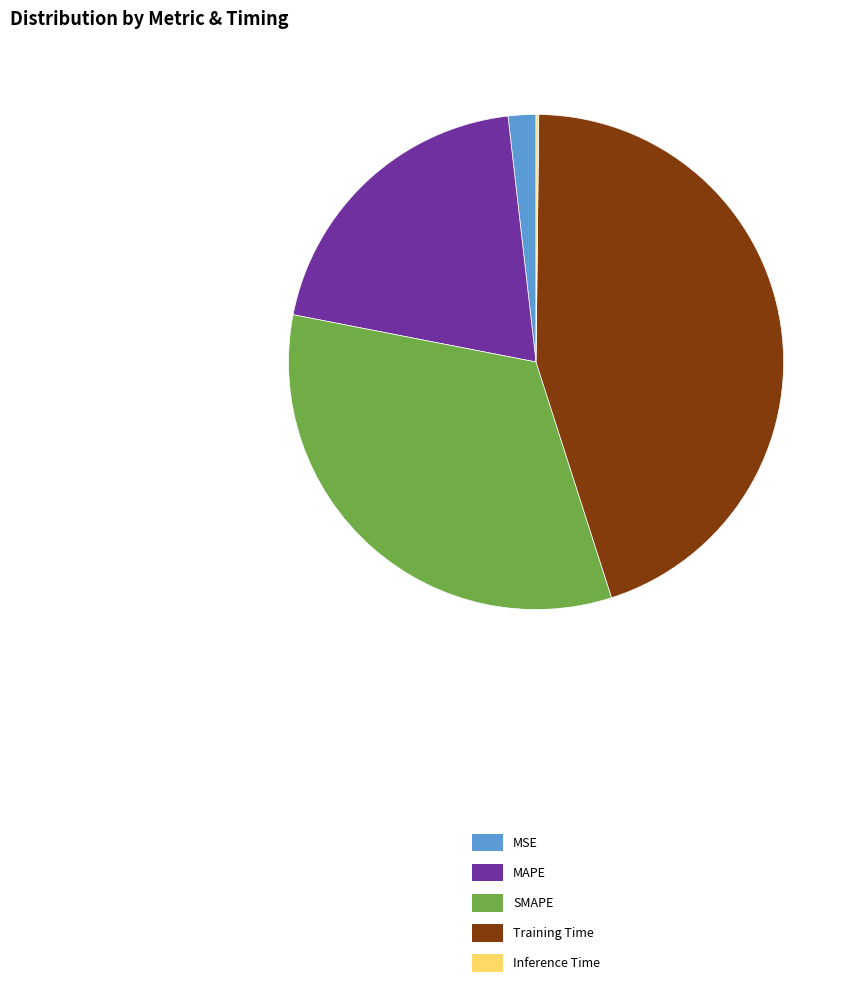

Does MAPE represent more than half of the total?

No